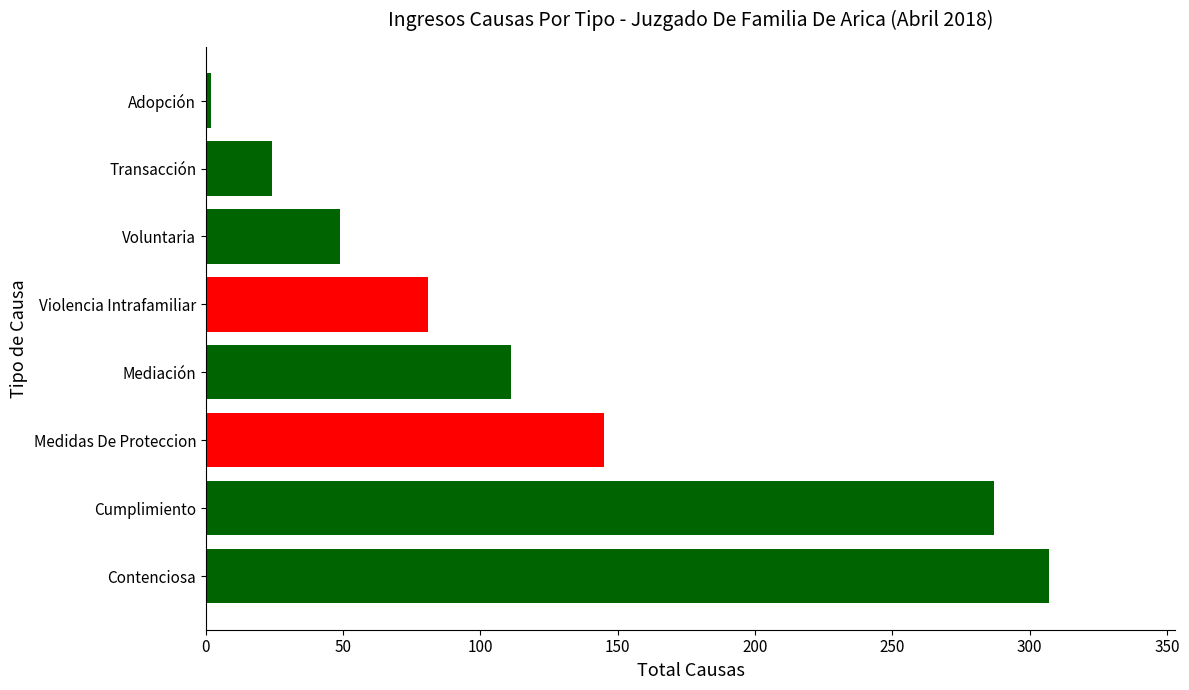

How many categories are shown in the chart?

8